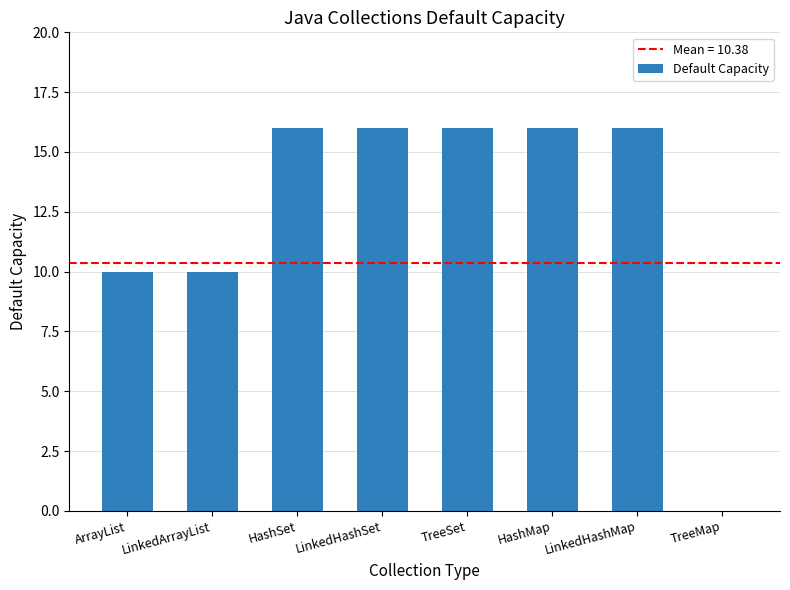

What is the maximum value shown in the chart?

16